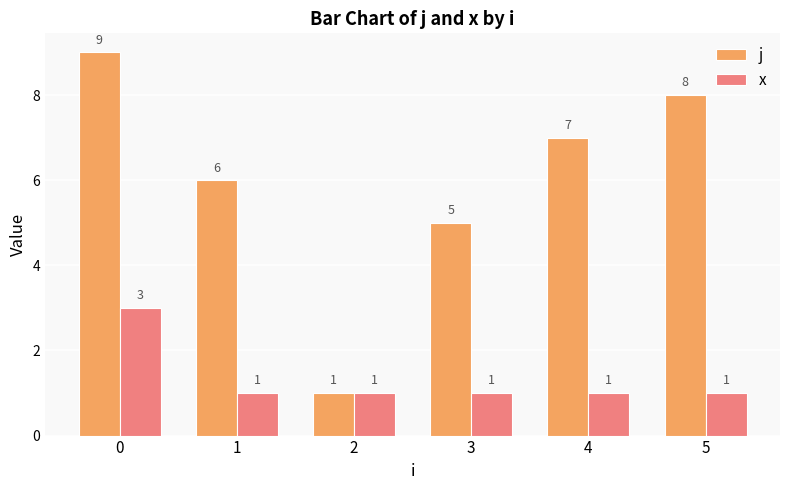

Rank the series by their average value, from highest to lowest.

j, x